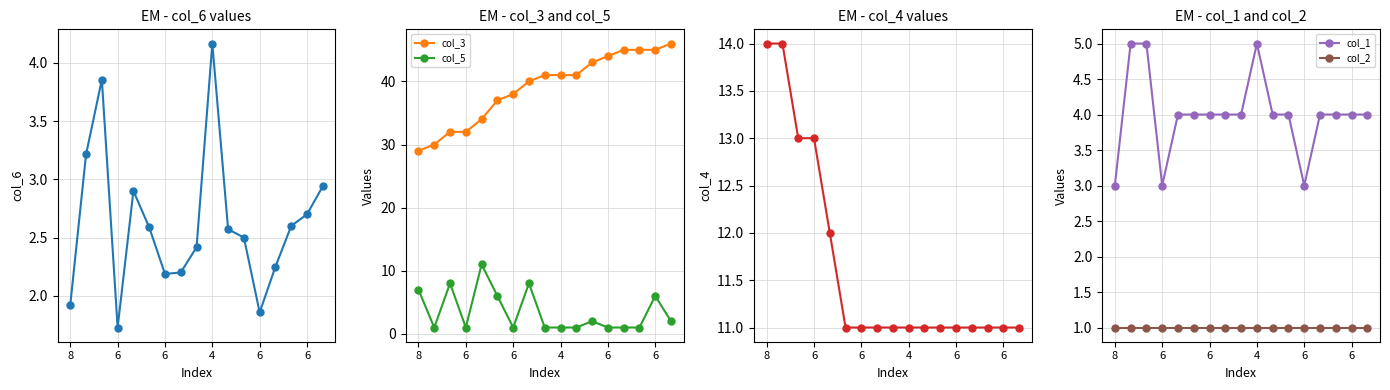

The col_1 series shows 0.9 at 6. True or false?

False